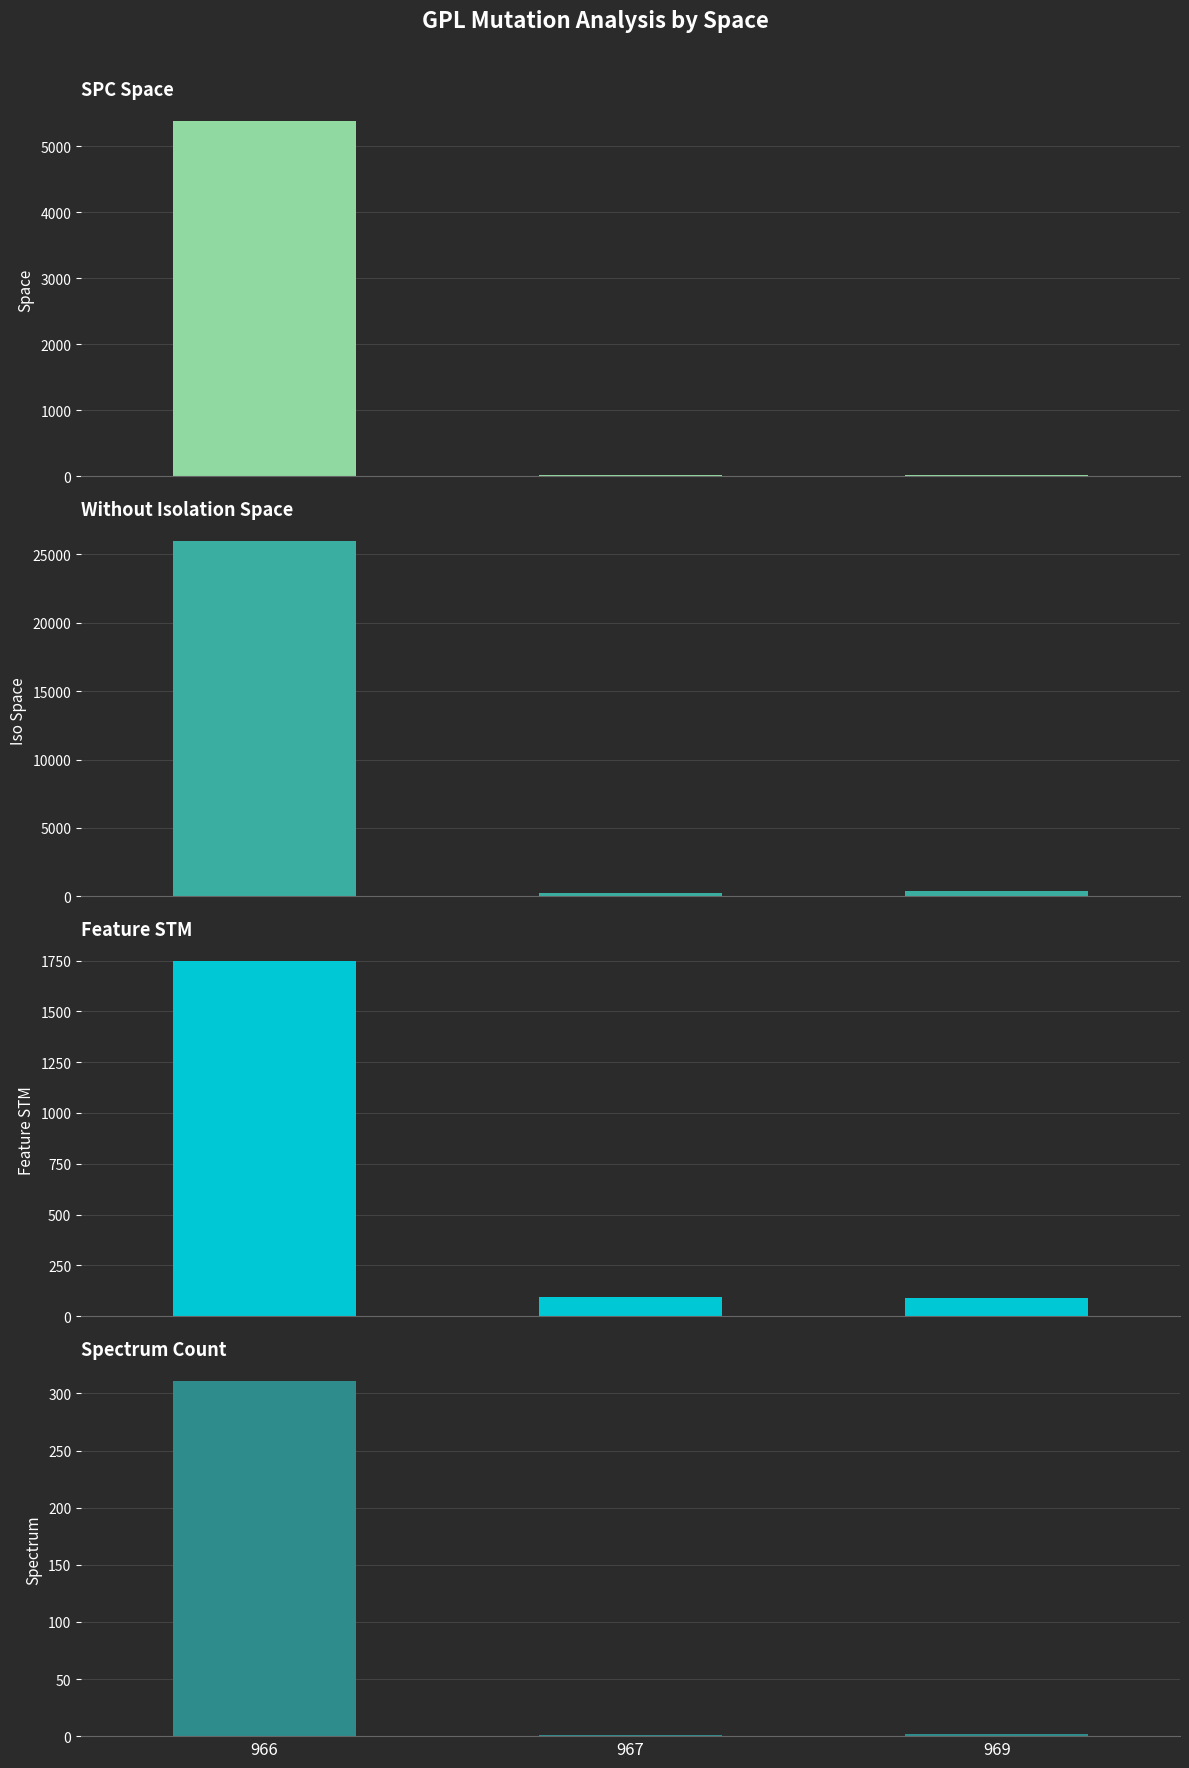

Which label corresponds to the smallest value in the chart?

967